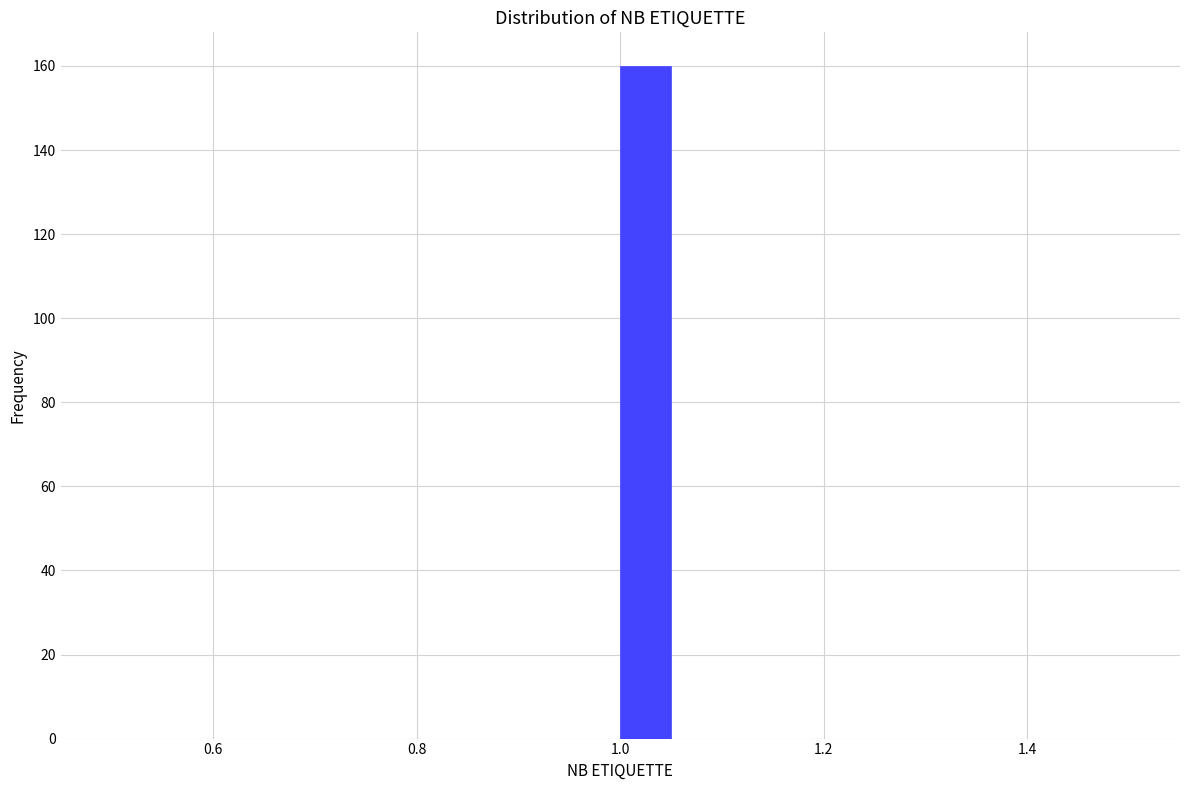

Read against the x-axis, roughly where is the centre of the tallest bar?

1.02